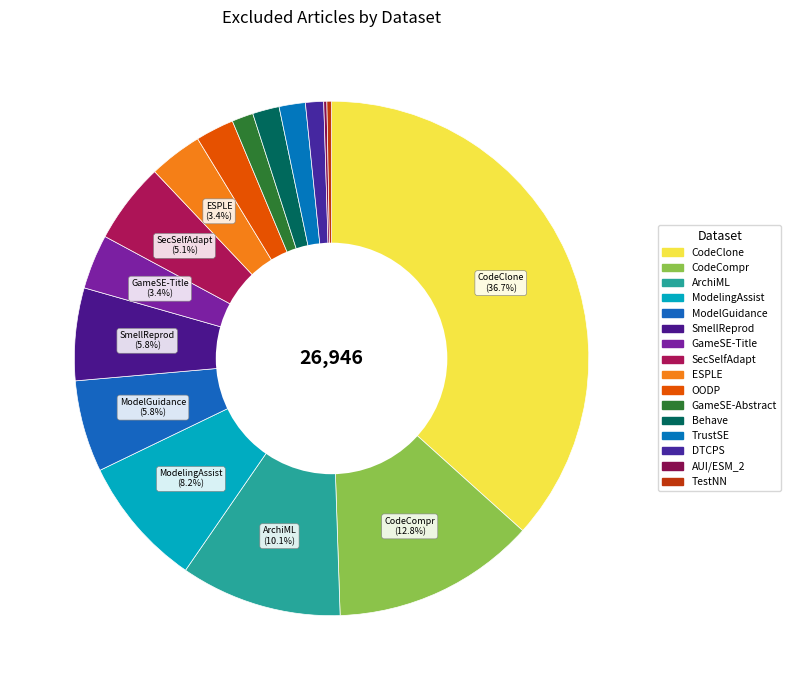

What is the smallest slice in the pie chart?

AUI/ESM_2